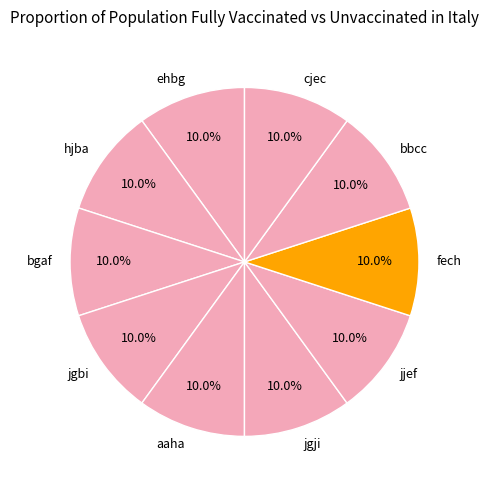

Is there any slice that represents more than half of the pie?

No